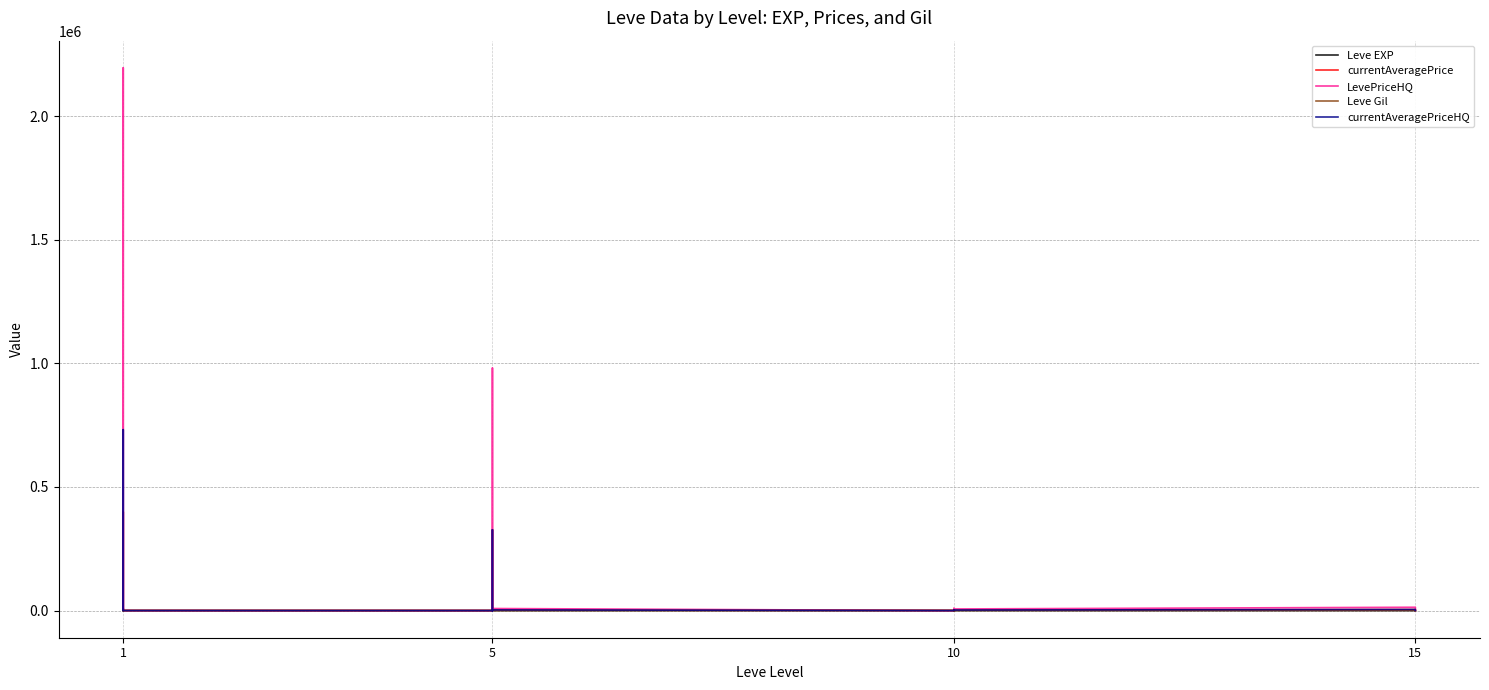

Does the chart display data point markers on the line(s)?

No